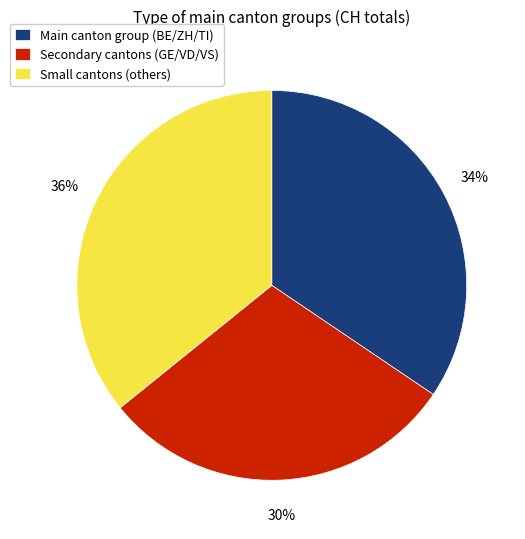

True or false: Small cantons (others) accounts for 50% of the total.

False